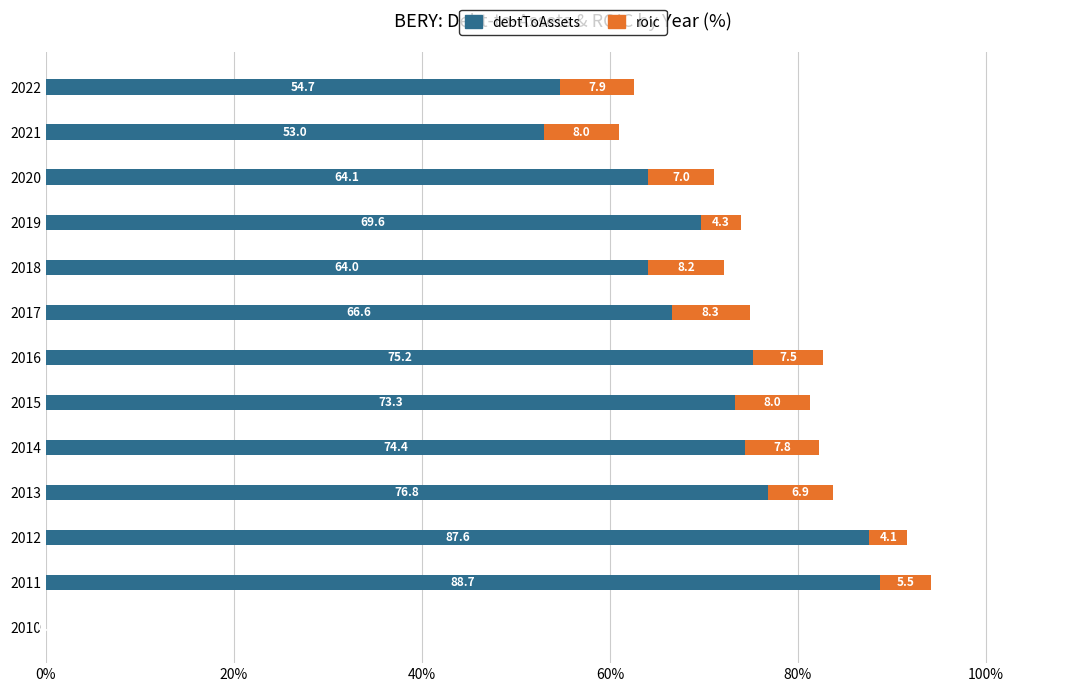

True or false: debtToAssets has a value of 64.1 at 2020.

True